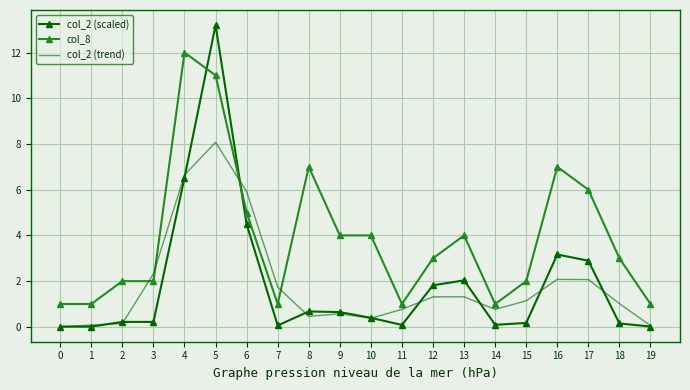

How many distinct data groups are displayed?

3